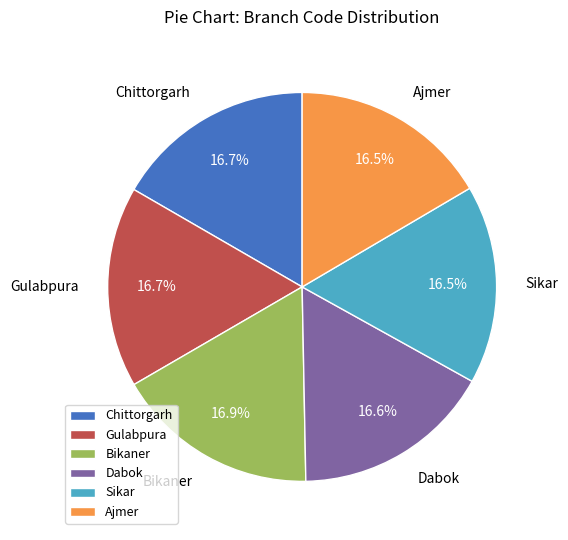

The Bikaner slice represents 10% of the pie. True or false?

False